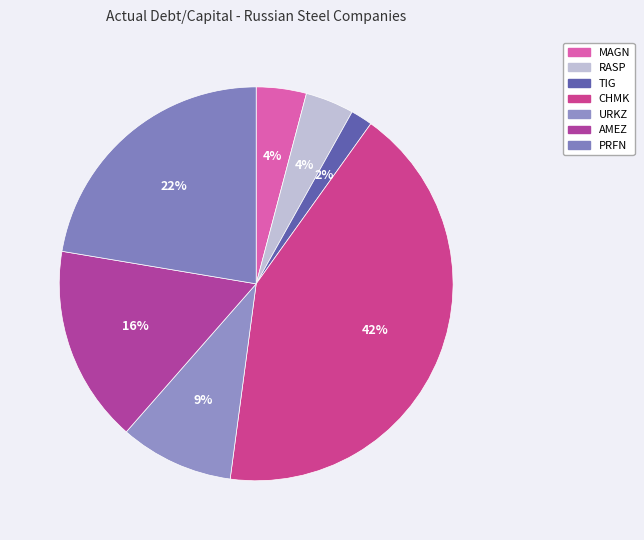

The TIG slice represents 2% of the pie. True or false?

True